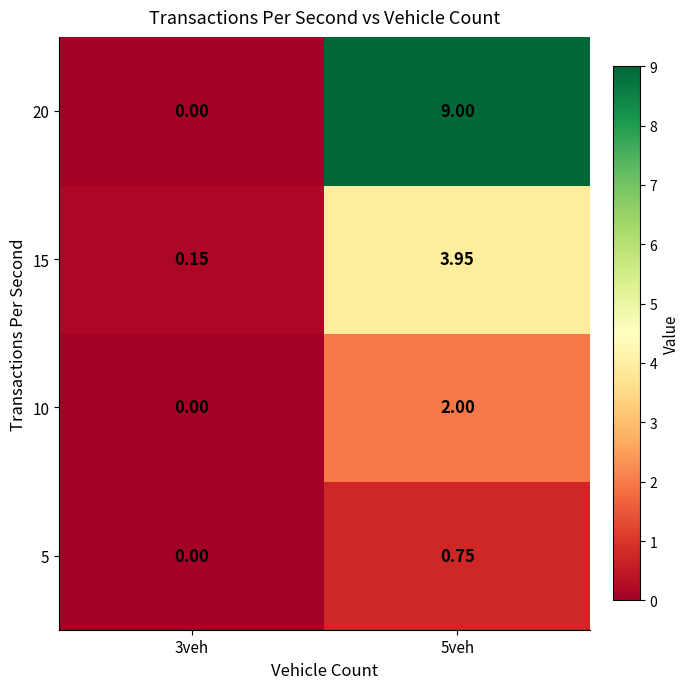

Is the value of 15 at 3veh greater than the value of 5 at 5veh?

No